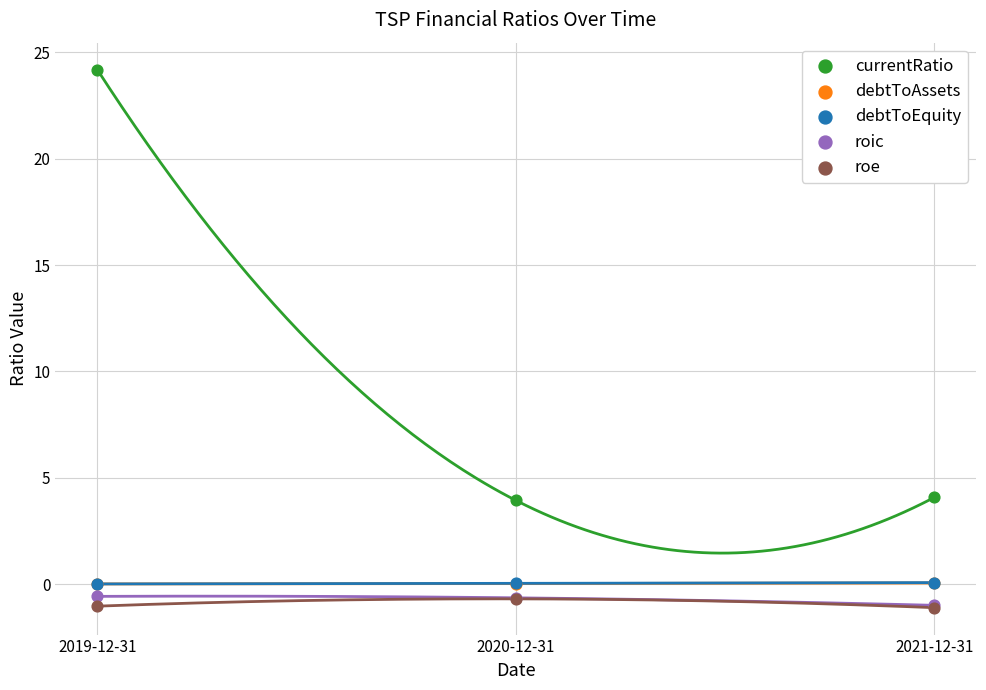

Which series reaches the minimum Y coordinate?

roe